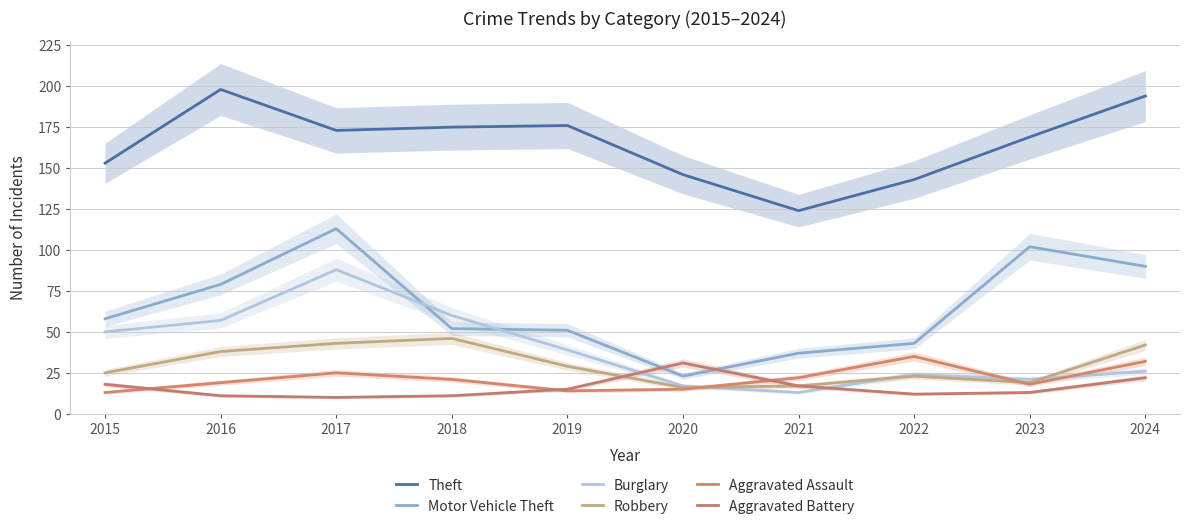

Reading left to right, transcribe all the data shown in this chart.

Theft: 2015=153	2016=198	2017=173	2018=175	2019=176	2020=146	2021=124	2022=143	2023=169	2024=194
Motor Vehicle Theft: 2015=58	2016=79	2017=113	2018=52	2019=51	2020=23	2021=37	2022=43	2023=102	2024=90
Burglary: 2015=50	2016=57	2017=88	2018=60	2019=39	2020=17	2021=13	2022=24	2023=21	2024=26
Robbery: 2015=25	2016=38	2017=43	2018=46	2019=29	2020=16	2021=17	2022=23	2023=19	2024=42
Aggravated Assault: 2015=13	2016=19	2017=25	2018=21	2019=14	2020=15	2021=22	2022=35	2023=18	2024=32
Aggravated Battery: 2015=18	2016=11	2017=10	2018=11	2019=15	2020=31	2021=17	2022=12	2023=13	2024=22